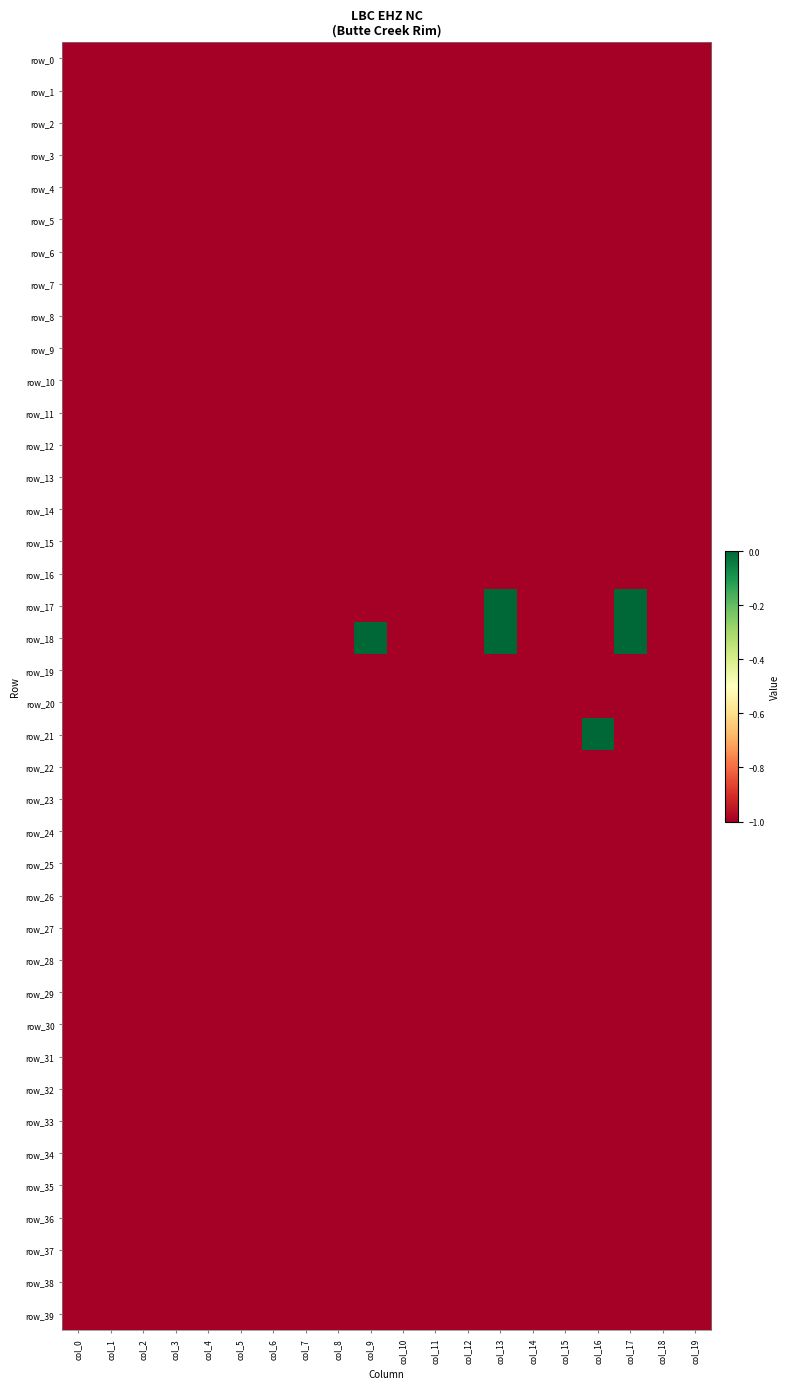

How many series are shown in this chart?

40